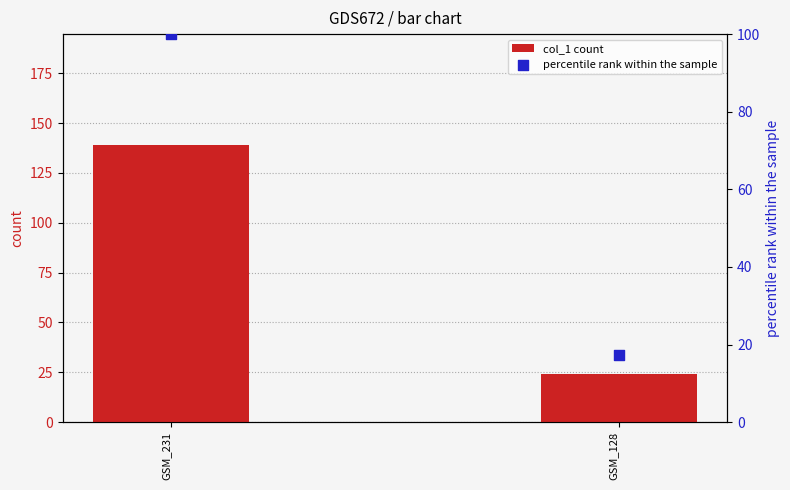

Which series has the largest Y range (max minus min)?

col_1 count